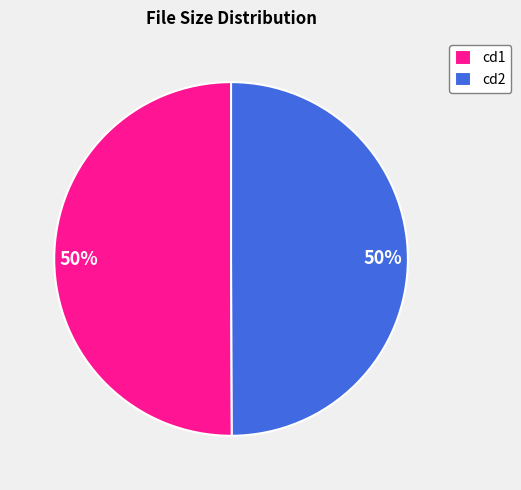

What percentage is the cd2 slice, to the nearest percent?

50%